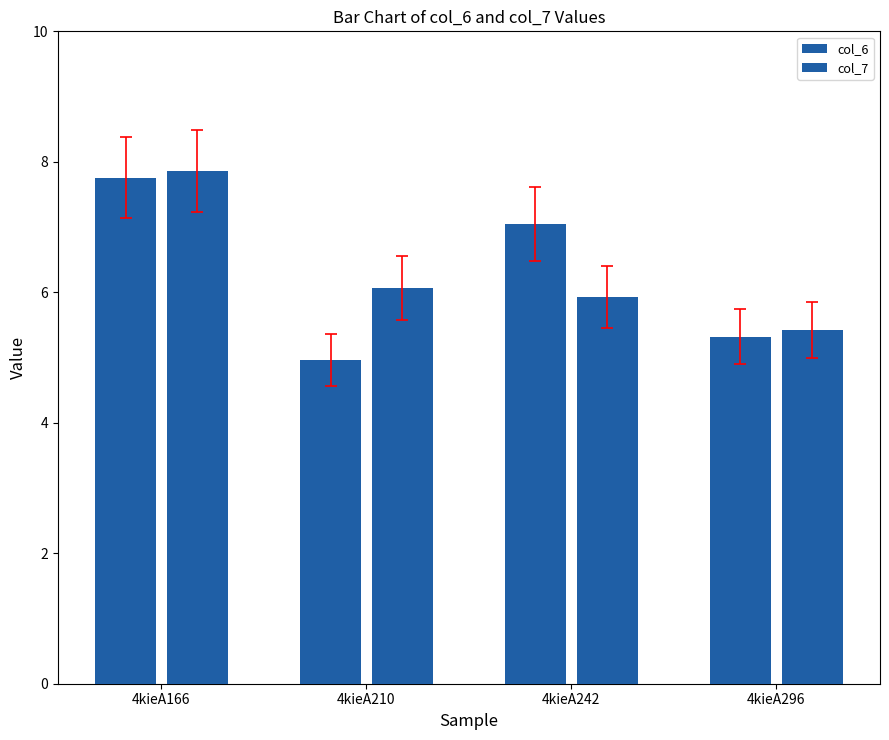

At which category is the sum across all series the highest?

4kieA166